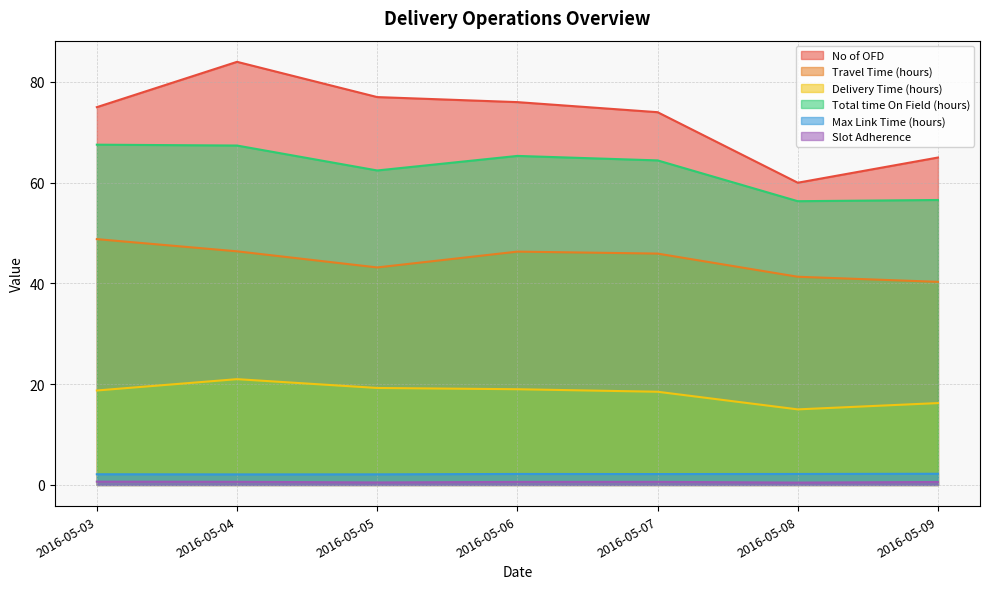

Is the value of Max Link Time (hours) at 2016-05-08 greater than the value of Total time On Field (hours) at 2016-05-06?

No